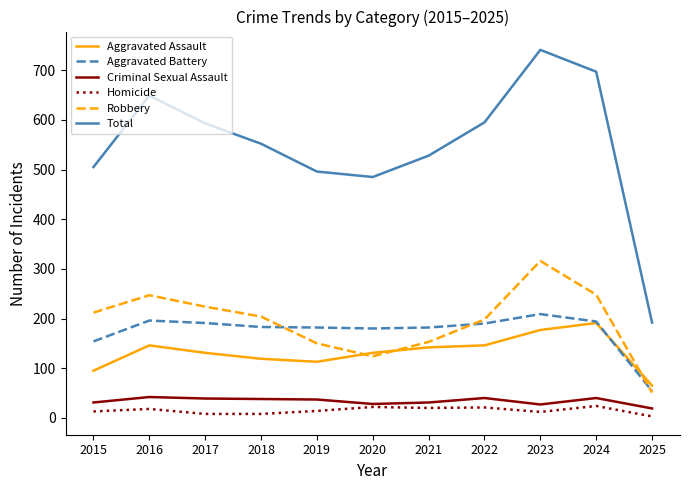

True or false: Robbery has a value of 456 at 2023.

False